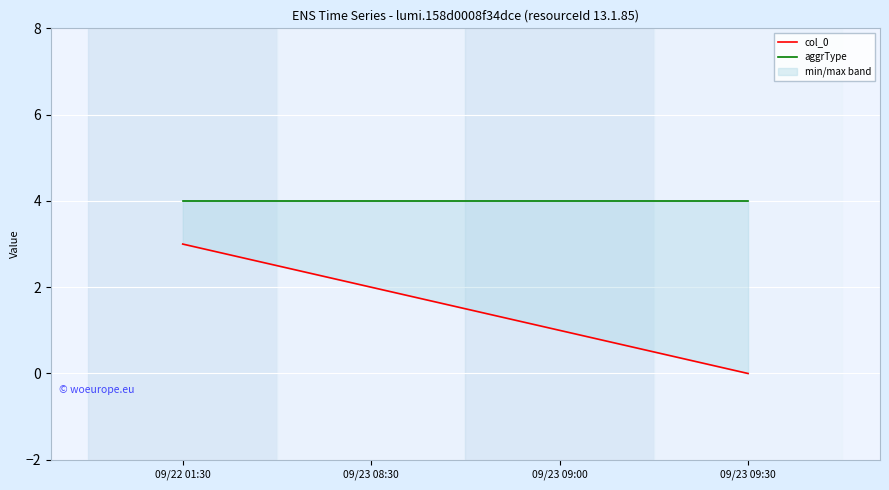

True or false: col_0 has more than 1 interior local peaks.

False